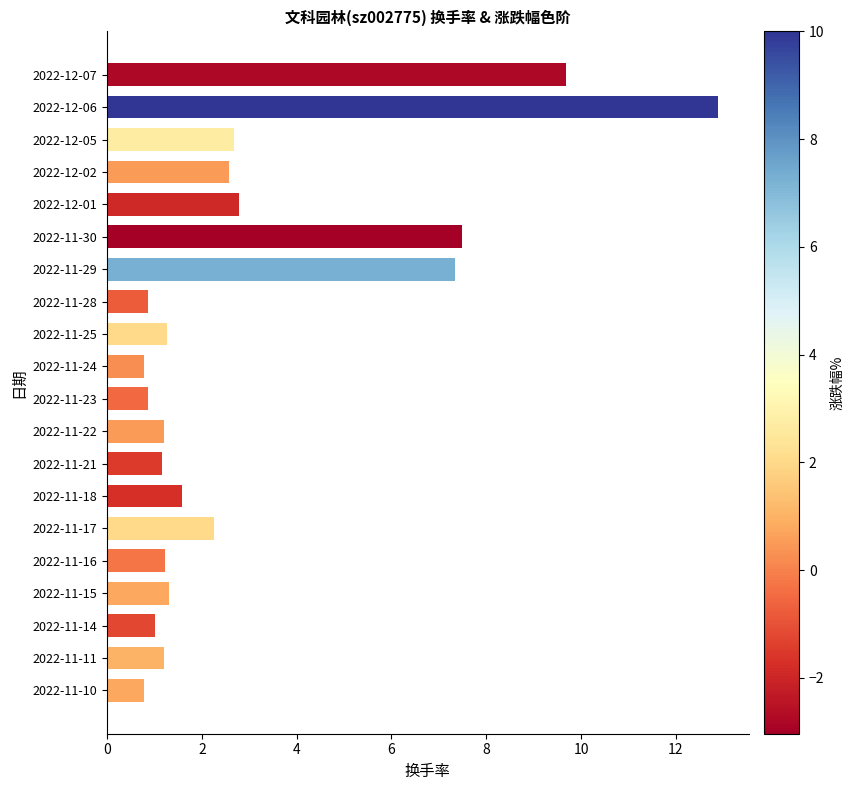

Where is the data nearest to the value 6?

2022-11-29